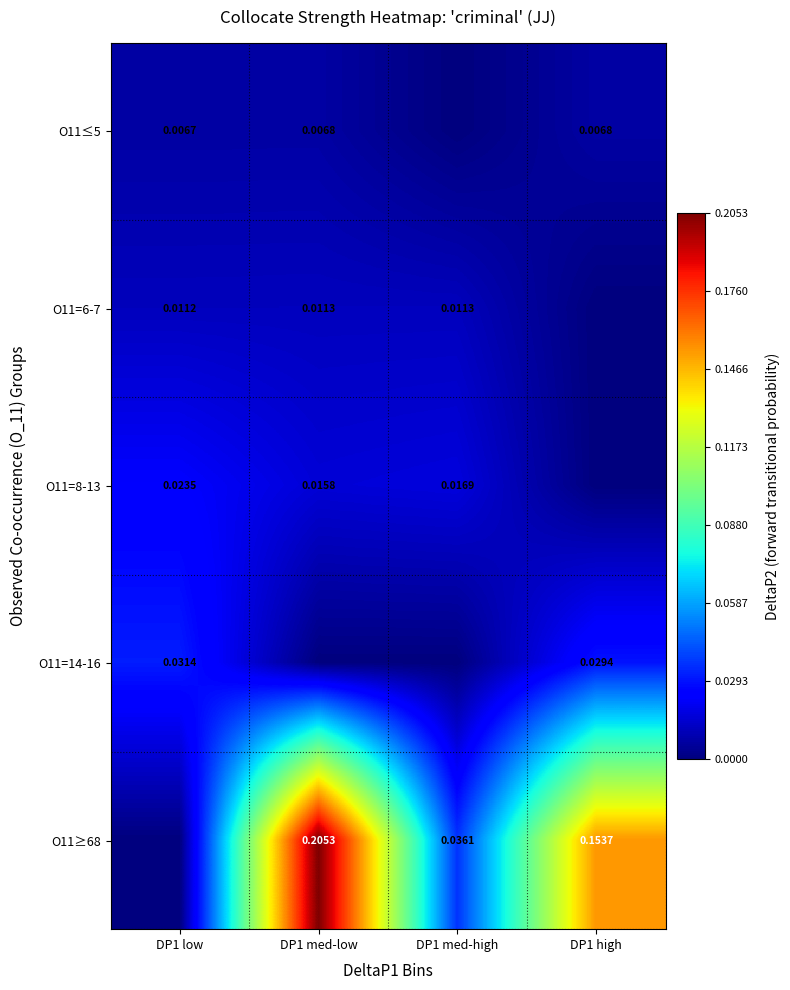

Rank the categories by O11=6-7 value from highest to lowest.

DP1 med-high, DP1 med-low, DP1 low, DP1 high